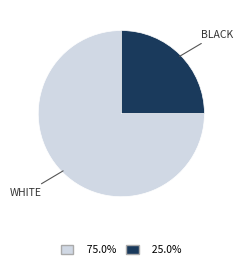

Is there a majority slice in this chart?

Yes